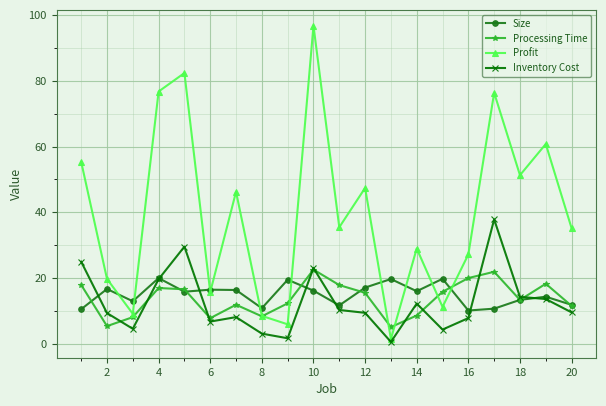

Which series has the widest spread of values?

Profit